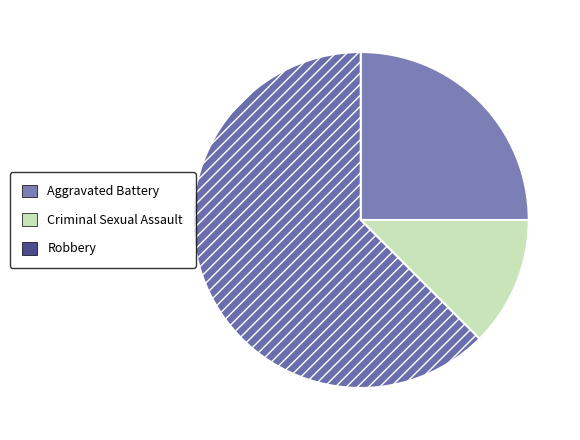

True or false: Robbery accounts for 62% of the total.

True